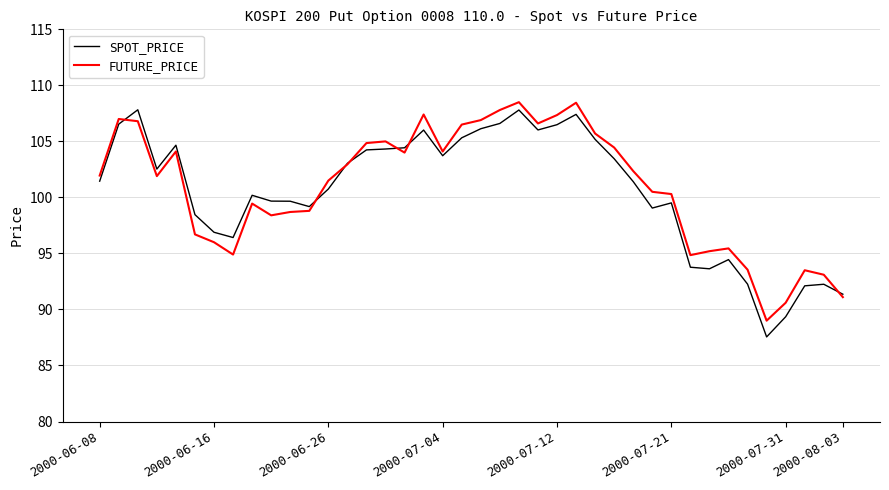

What is the maximum value for SPOT_PRICE?

107.8